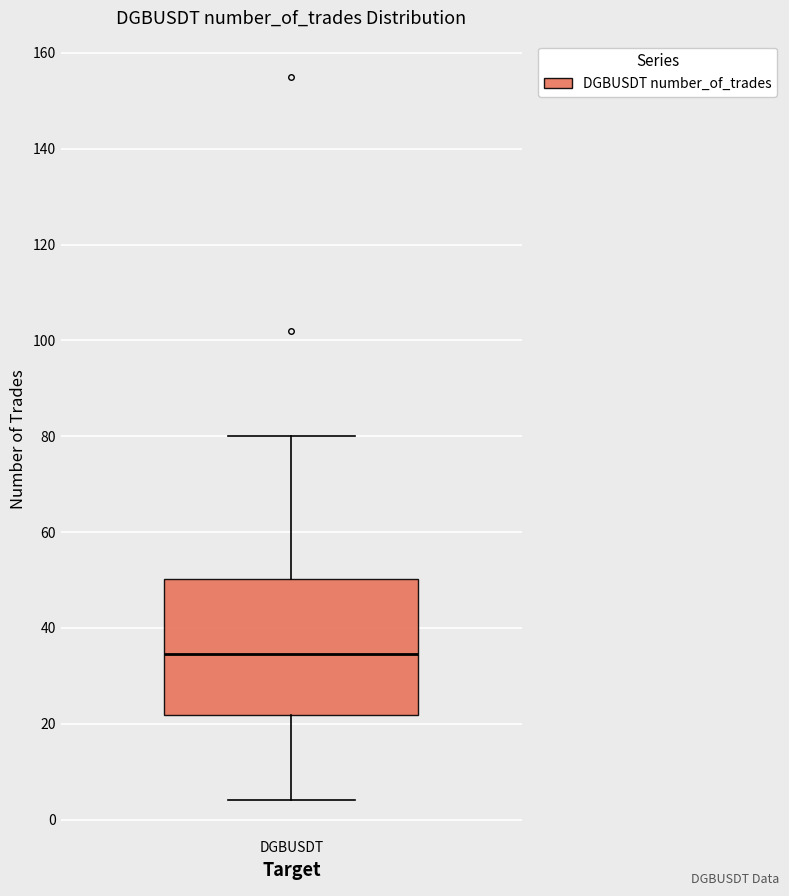

Where does the upper whisker of the box for DGBUSDT end on the y-axis? The values are not printed on the chart, so give them approximately, as read against the axis.

80